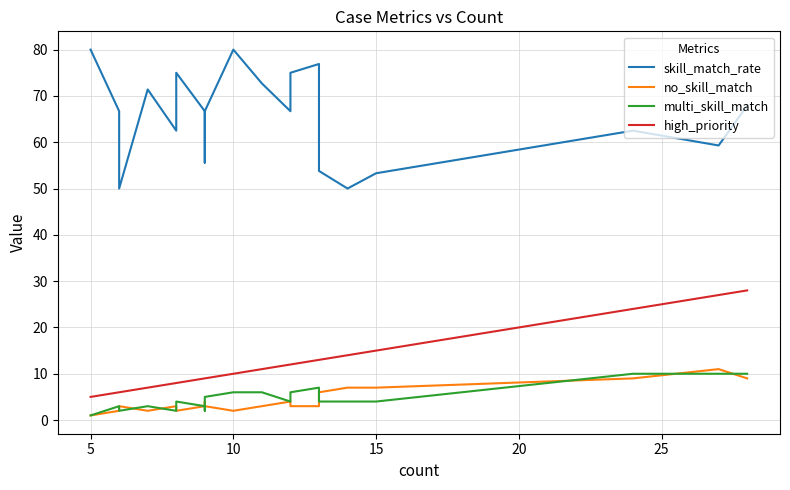

Is the value of skill_match_rate at 15 greater than the value of high_priority at 22?

Yes